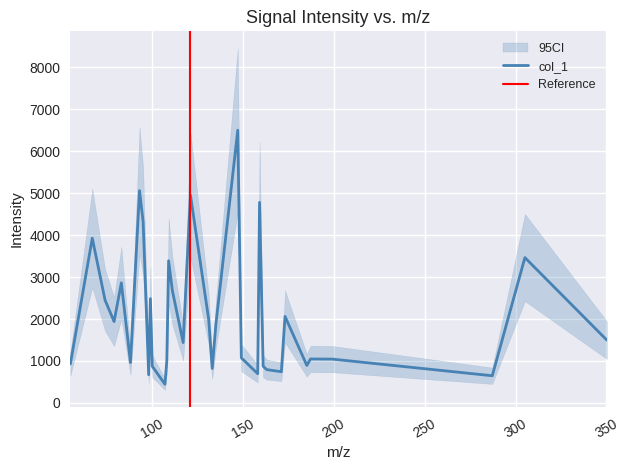

How many interior local valleys (lower than both neighbors) does the data have?

10